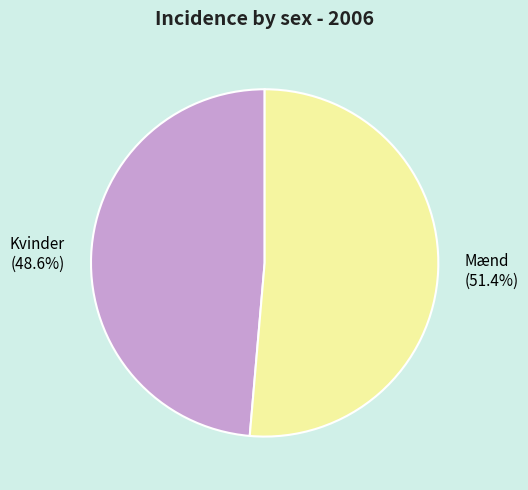

To the nearest percent, what is the difference between the largest and smallest slice percentages?

3%